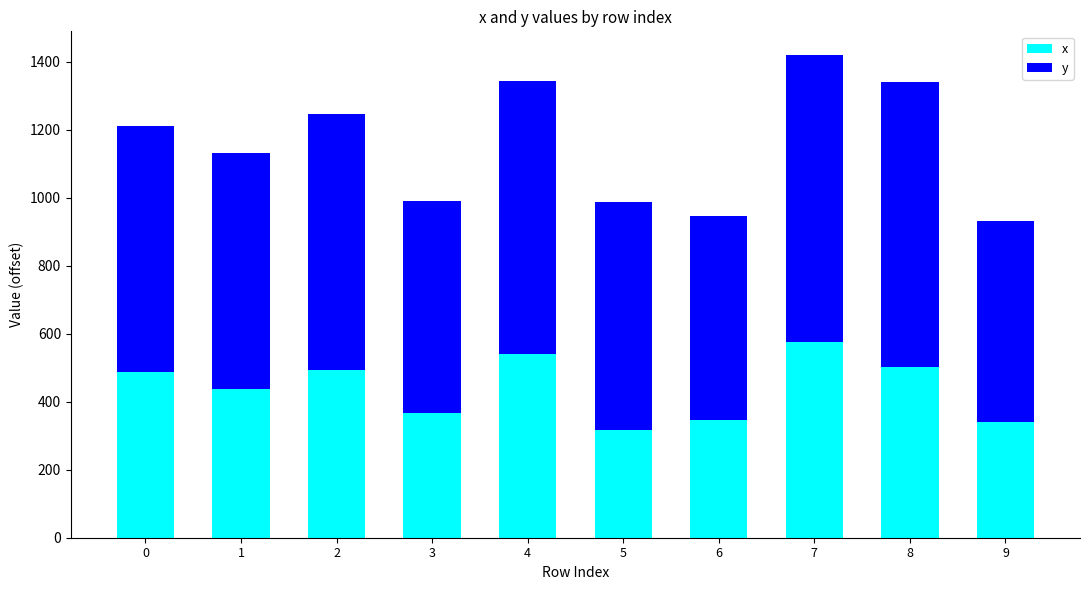

What is the difference between the x values at 1 and 4?

102.7